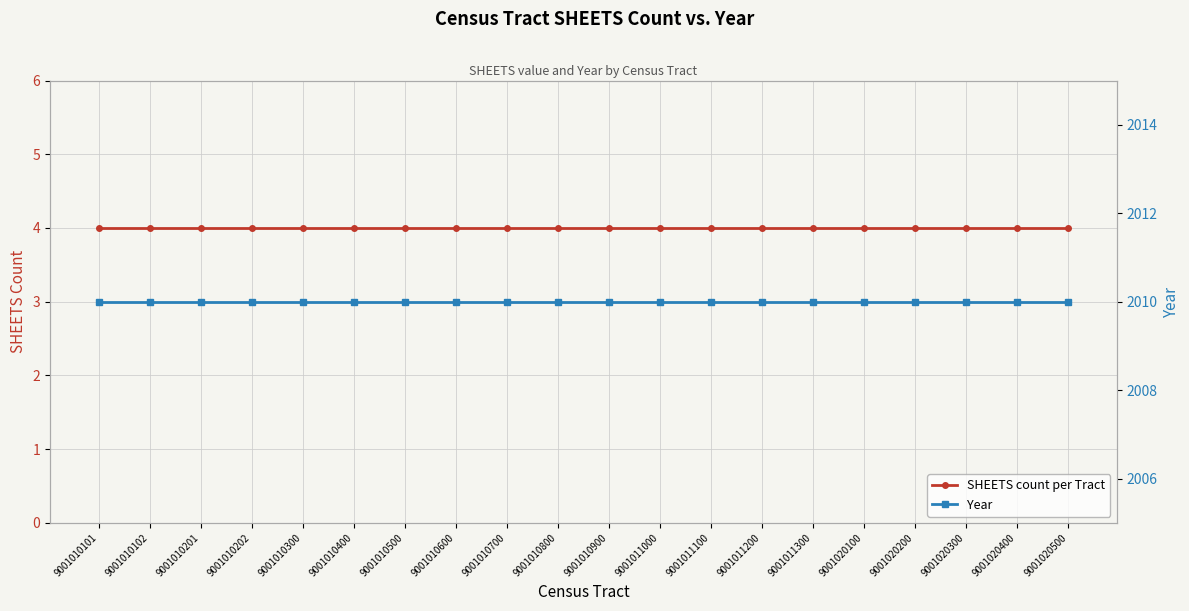

True or false: SHEETS count per Tract has a value of 1 at 9001010300.

False